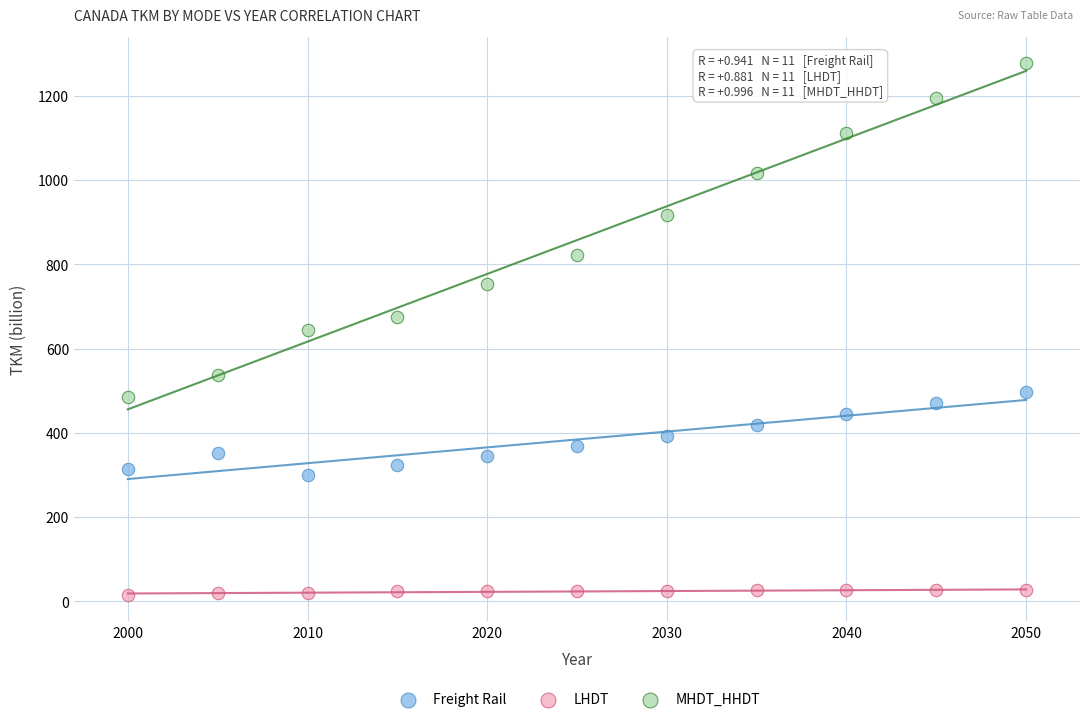

Which series reaches the minimum Y coordinate?

LHDT